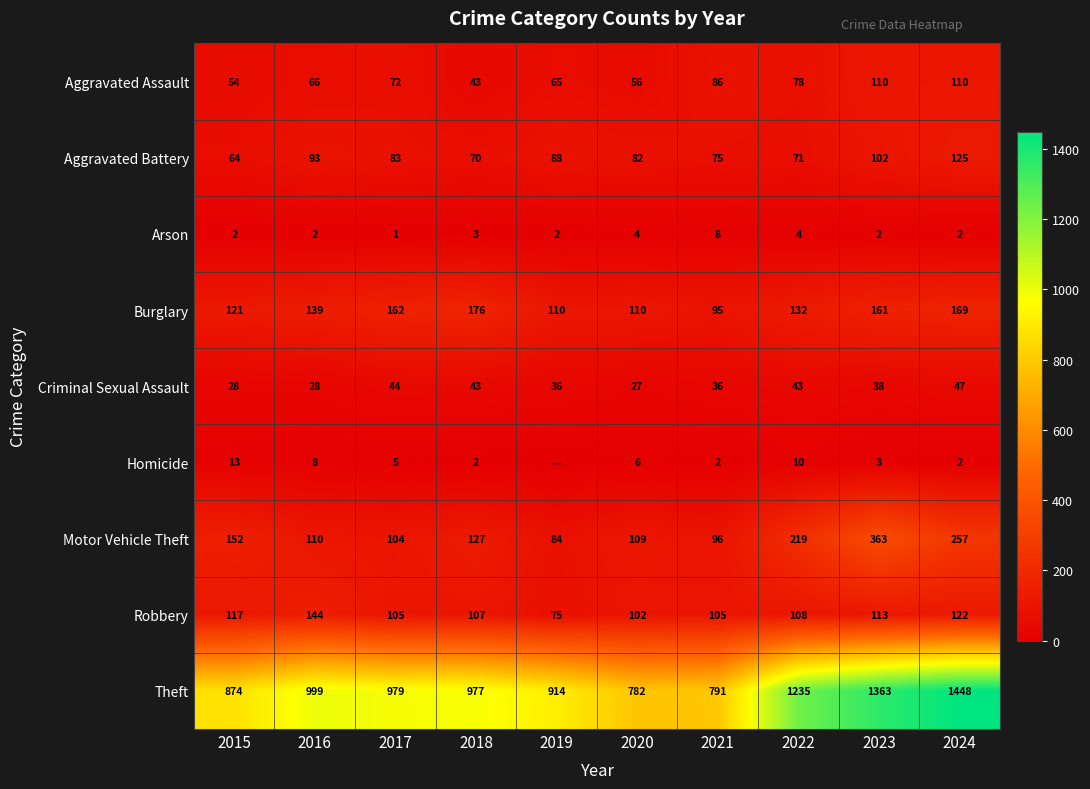

What is the sum of all Aggravated Battery values?

853